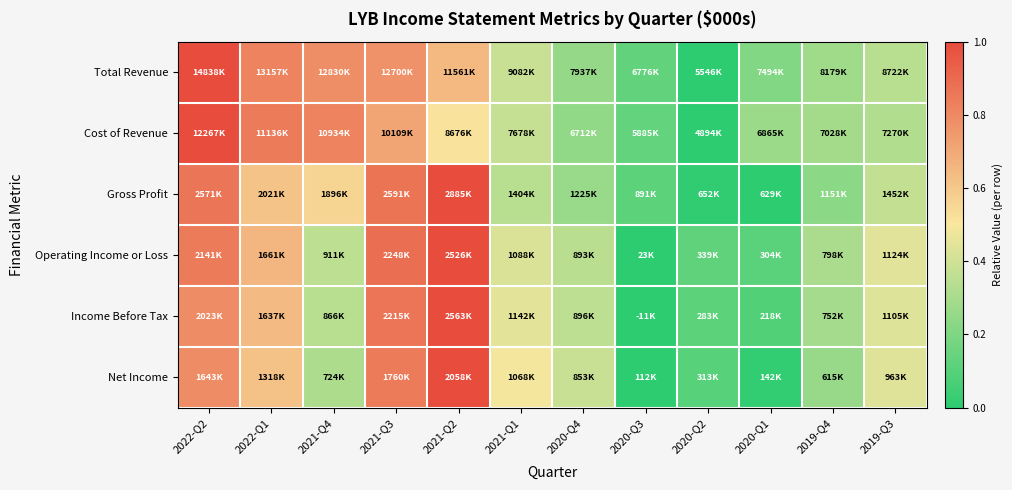

Count the number of categories in the chart.

12